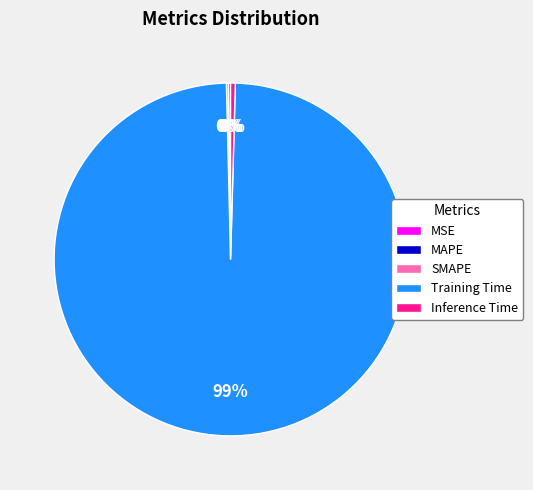

Is there any slice that represents more than half of the pie?

Yes